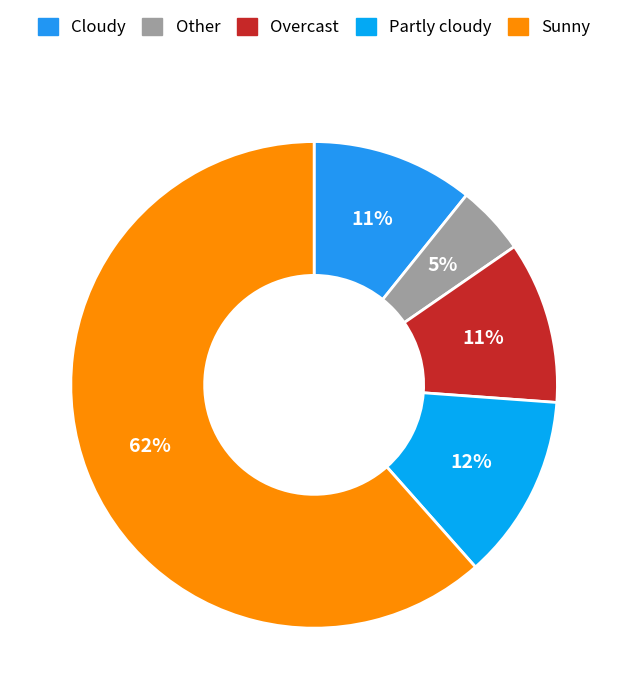

Does any single category account for the majority?

Yes